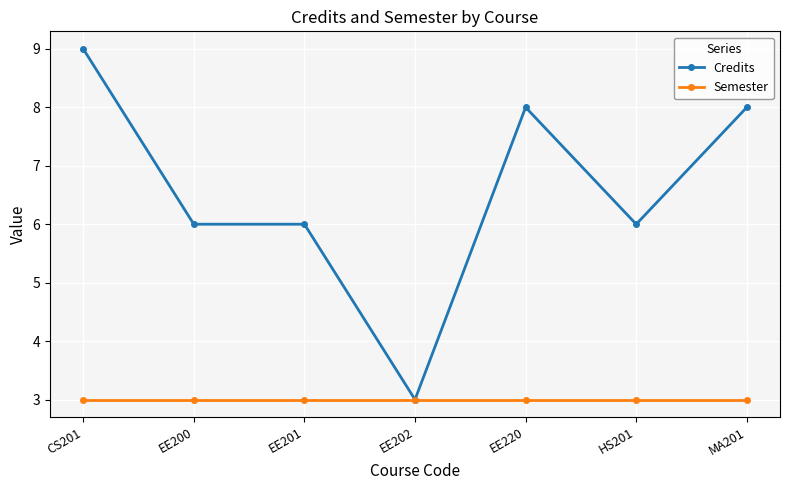

Rank the series by their maximum value, from lowest to highest.

Semester, Credits